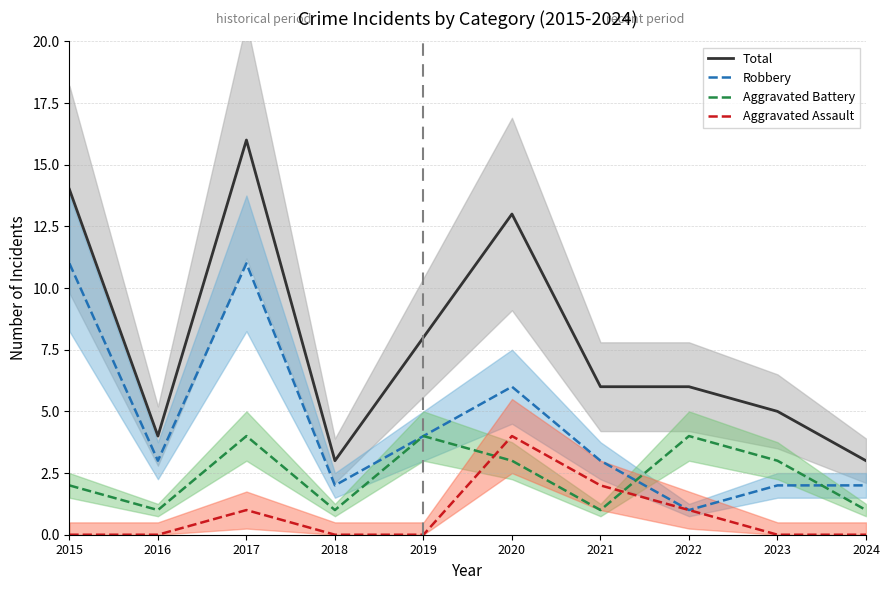

At how many categories does at least one series exceed 14?

1